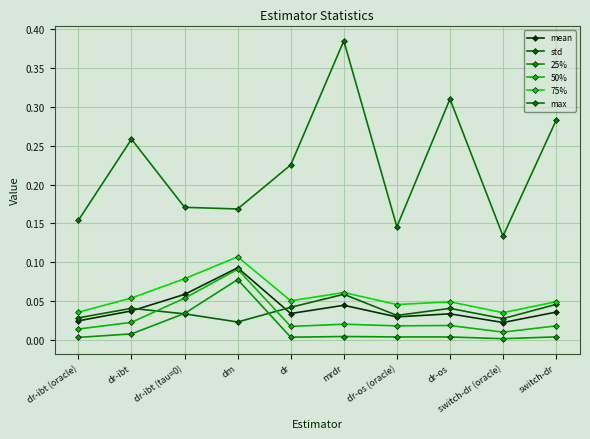

Count the number of categories in the chart.

10